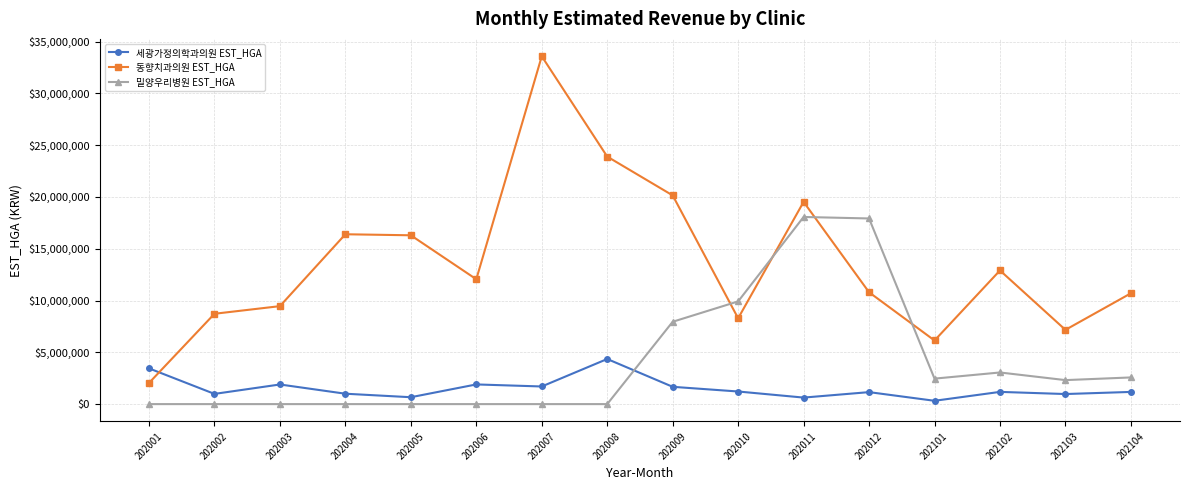

Which series has the largest total across all categories?

동향치과의원 EST_HGA